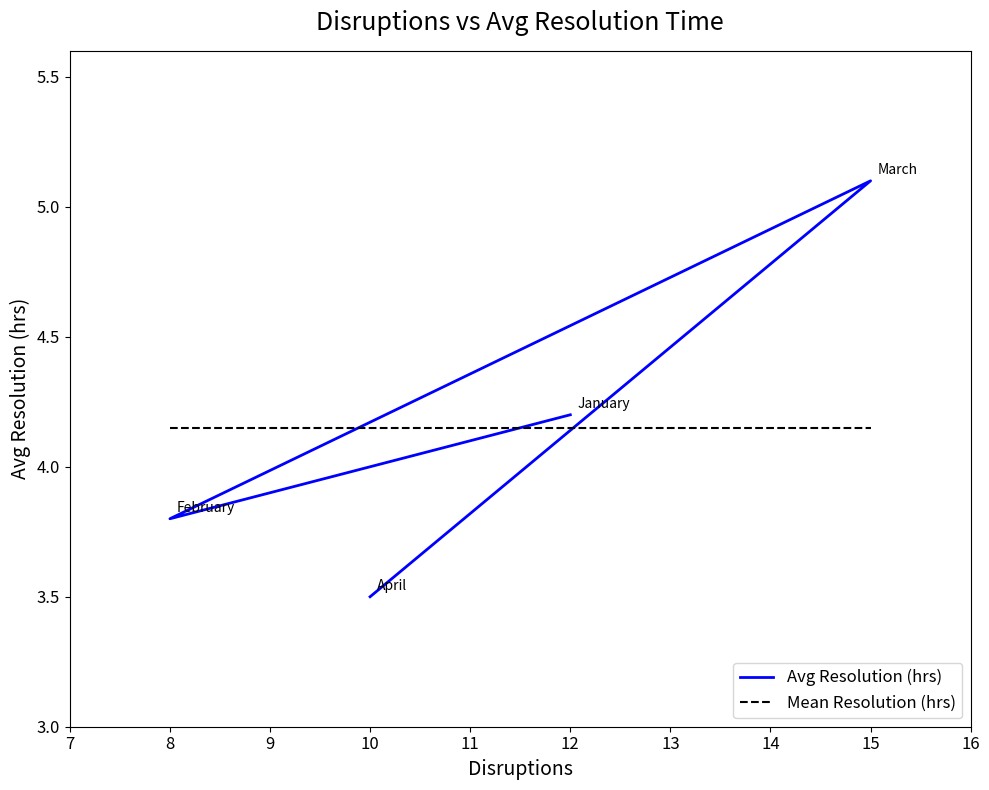

Does the chart display data point markers on the line(s)?

No